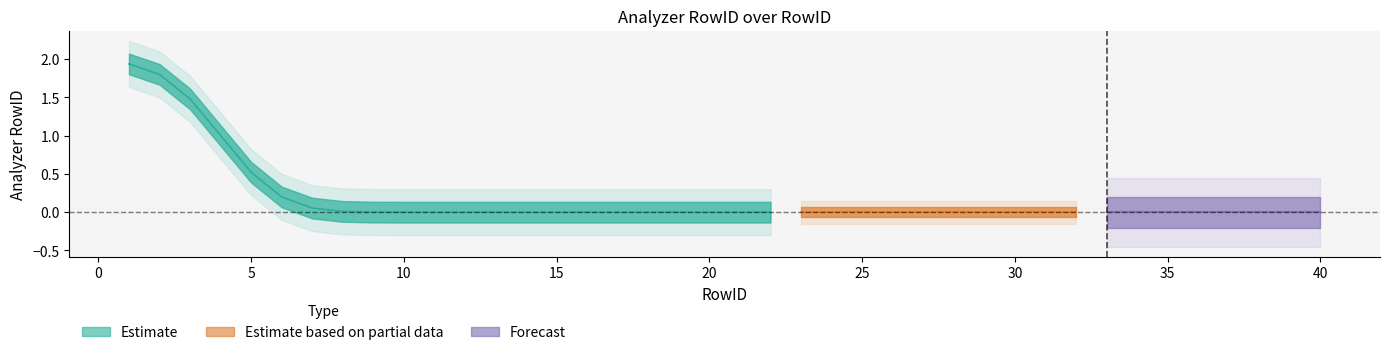

Reading right to left, list all the values displayed in this chart.

40=0	39=0	38=0	37=0	36=0	35=0	34=0	33=0	32=0	31=0	30=0	29=0	28=0	27=0	26=0	25=0	24=0	23=0	22=0	21=0	20=0	19=0	18=0	17=0	16=0	15=0	14=0	13=0	12=0	11=0	10=0	9=0	8=0	7=0	6=0	5=0	4=1	3=2	2=2	1=2